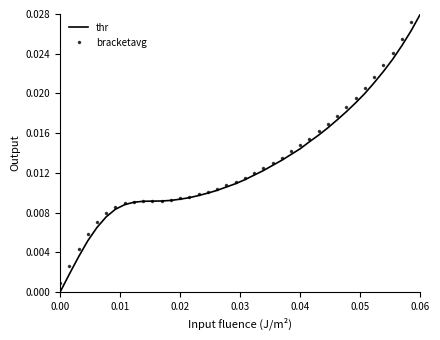

Does the chart have visible grid lines?

No